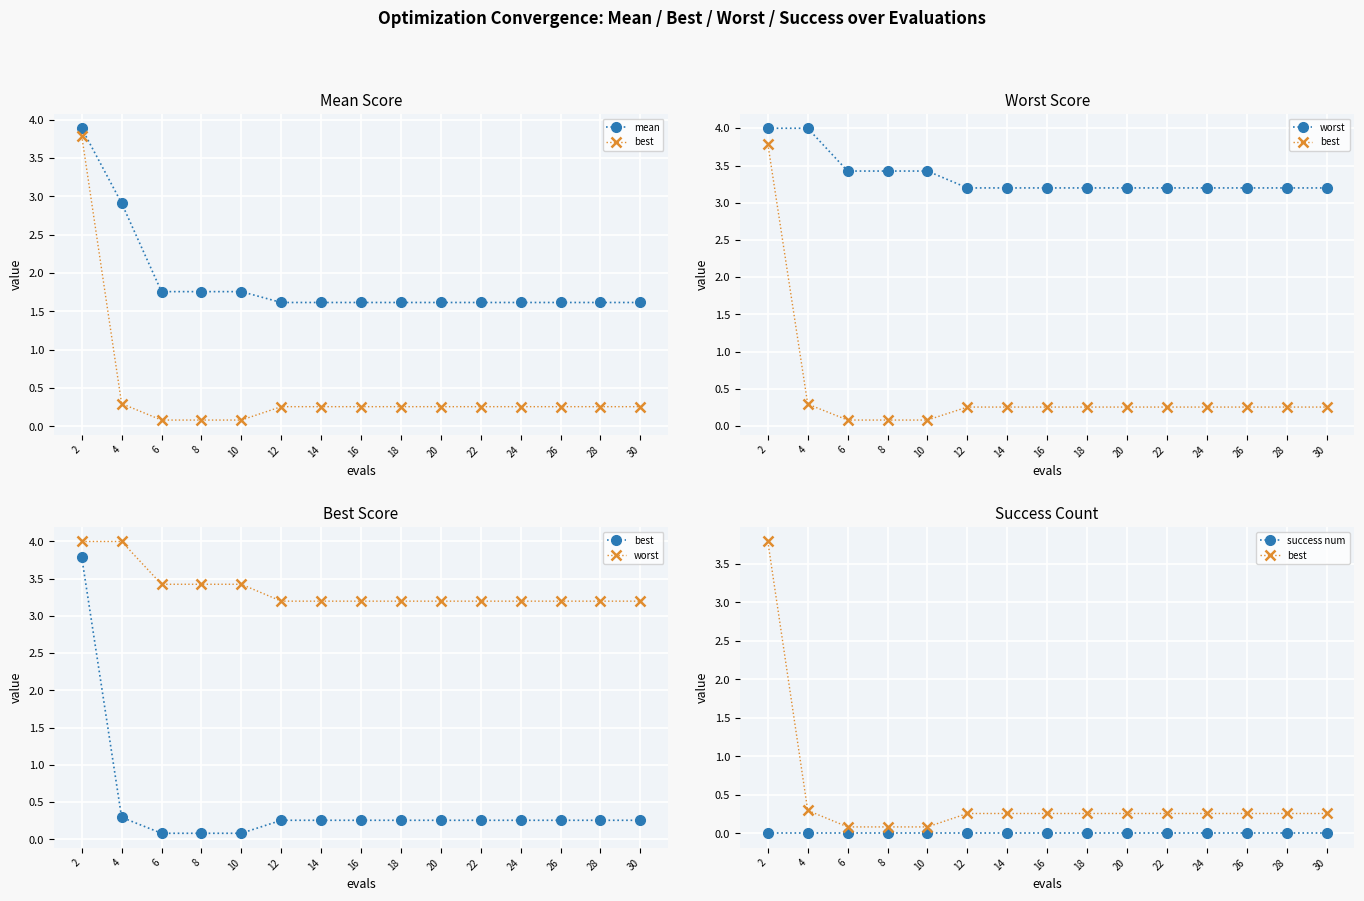

What is the total value across all series at 18?

5.1